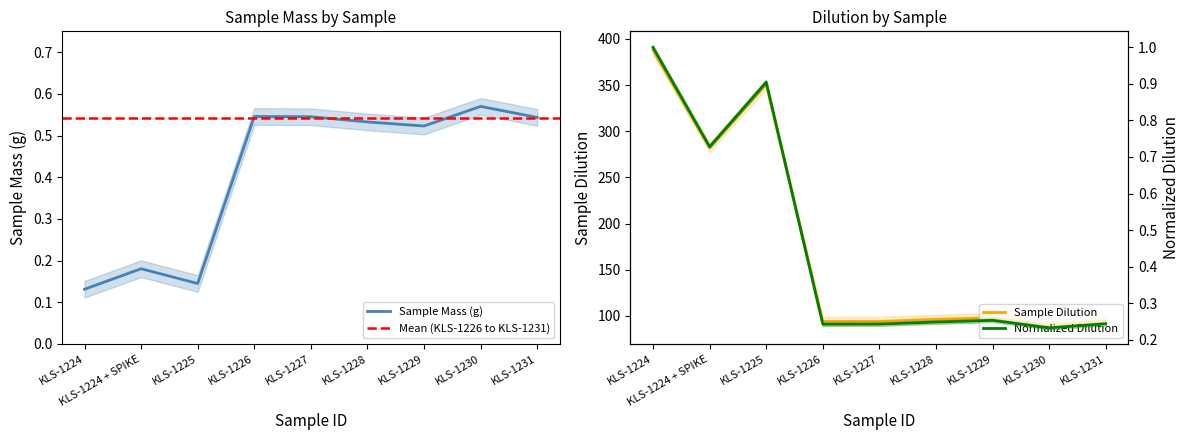

Which has a higher value, KLS-1227 or KLS-1226?

KLS-1226